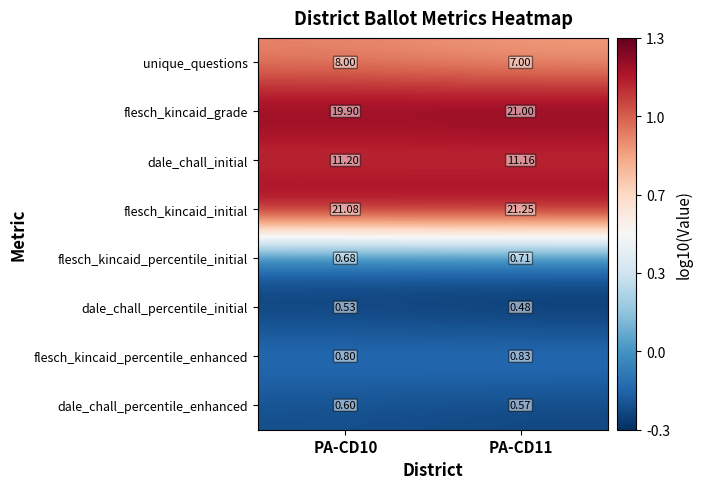

Rank the series at PA-CD10 from highest to lowest value.

flesch_kincaid_initial, flesch_kincaid_grade, dale_chall_initial, unique_questions, flesch_kincaid_percentile_enhanced, flesch_kincaid_percentile_initial, dale_chall_percentile_enhanced, dale_chall_percentile_initial